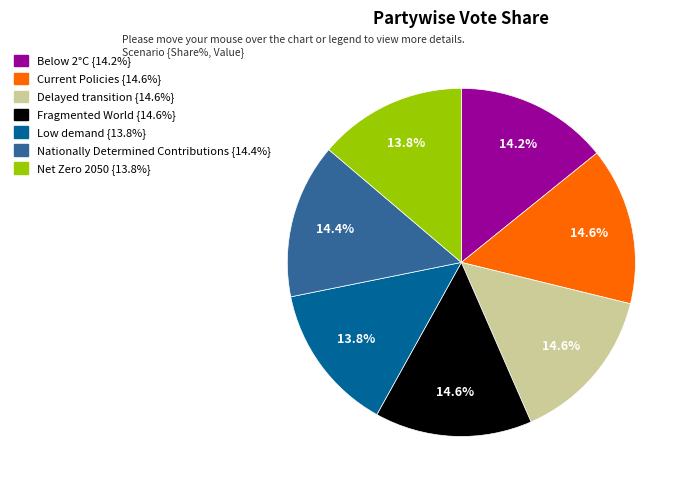

Do Current Policies and Net Zero 2050 together represent more than half of the pie?

No